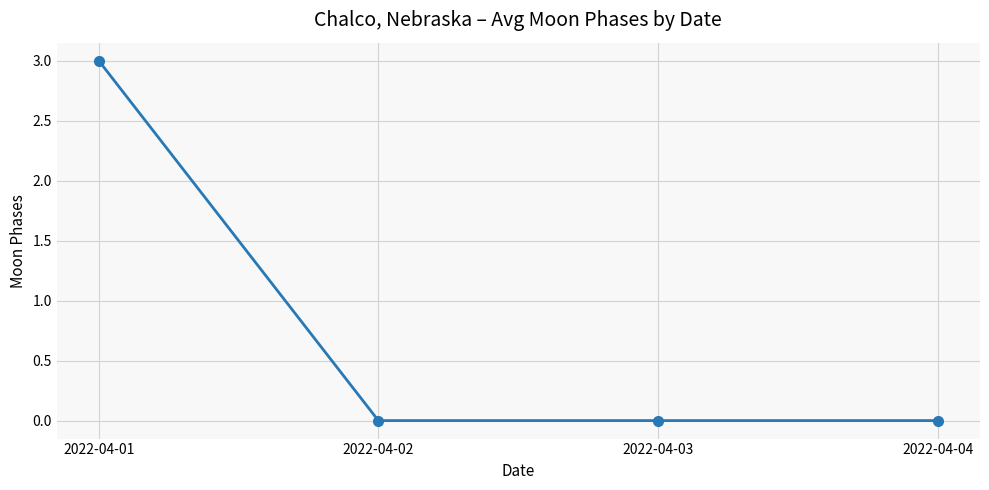

Count the number of categories in the chart.

4